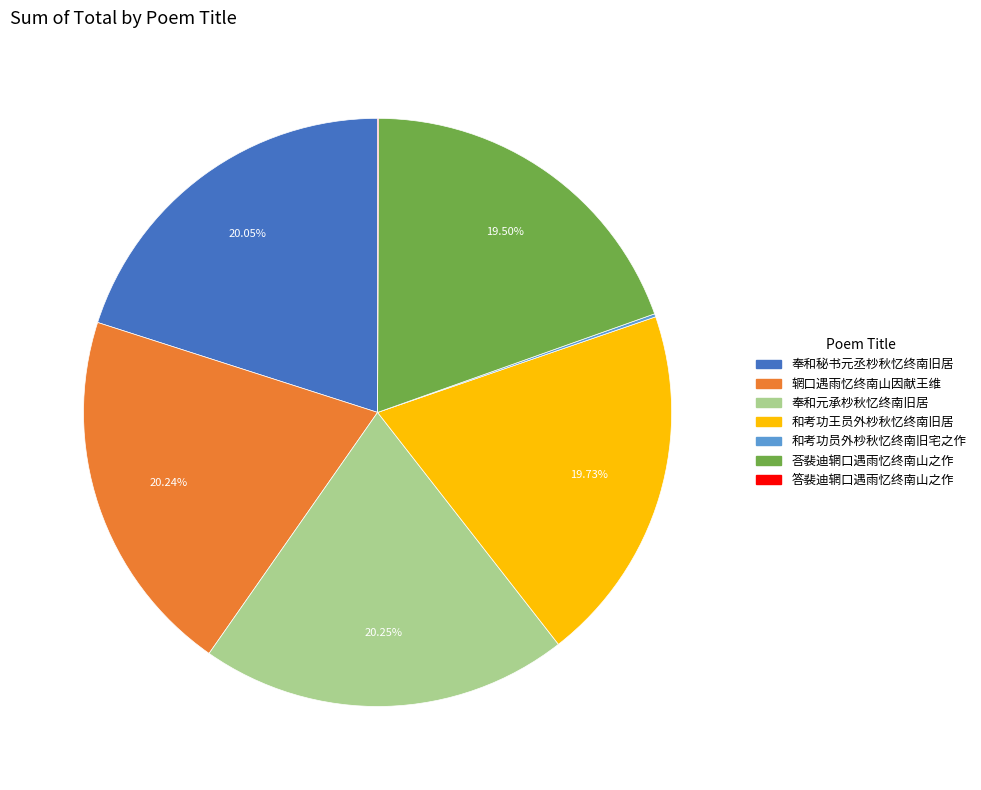

Does 奉和秘书元丞杪秋忆终南旧居 represent more than half of the total?

No